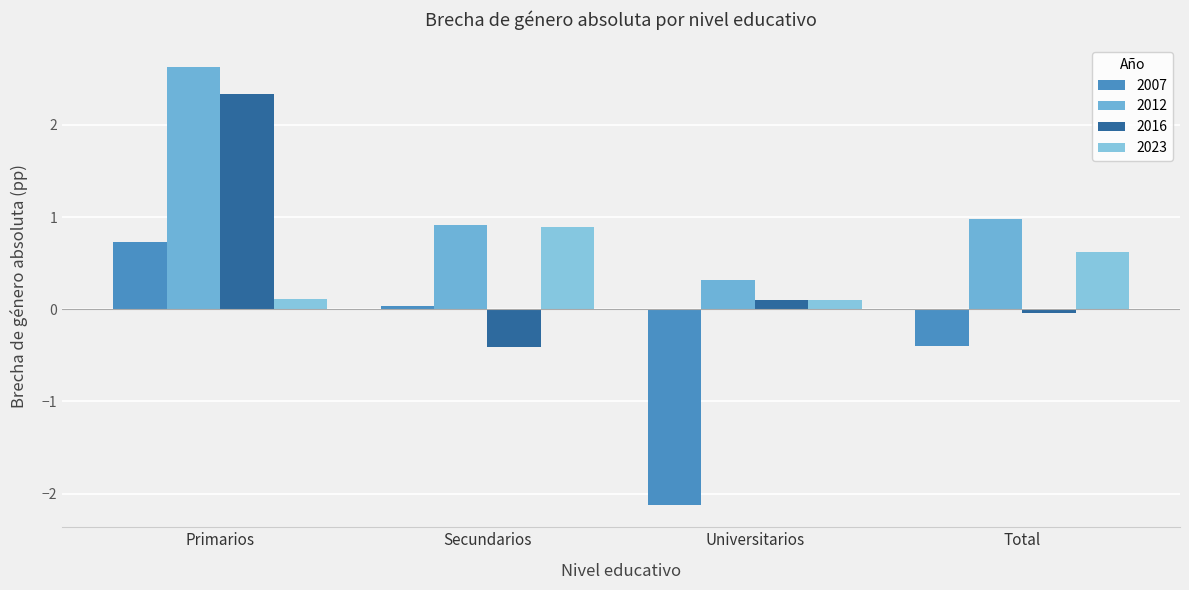

Are the bars horizontal?

No